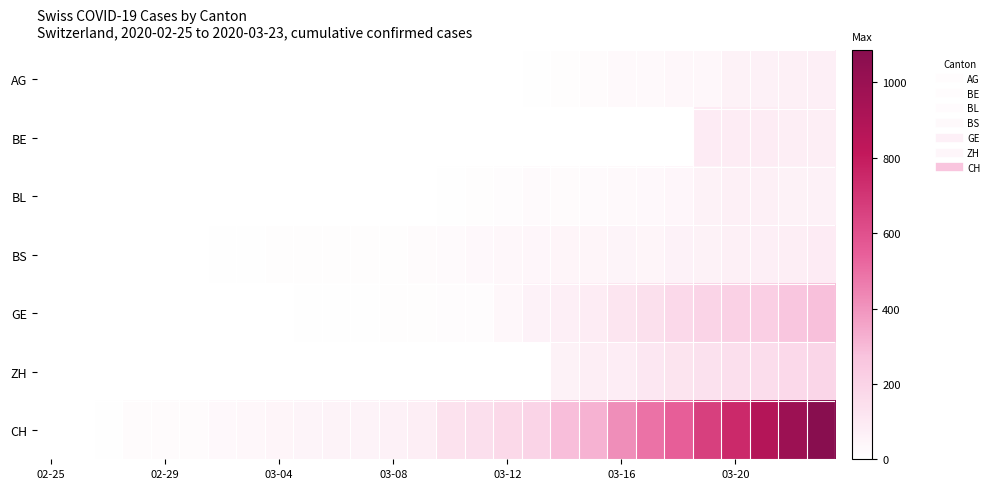

What is the maximum value shown in the chart?

1086